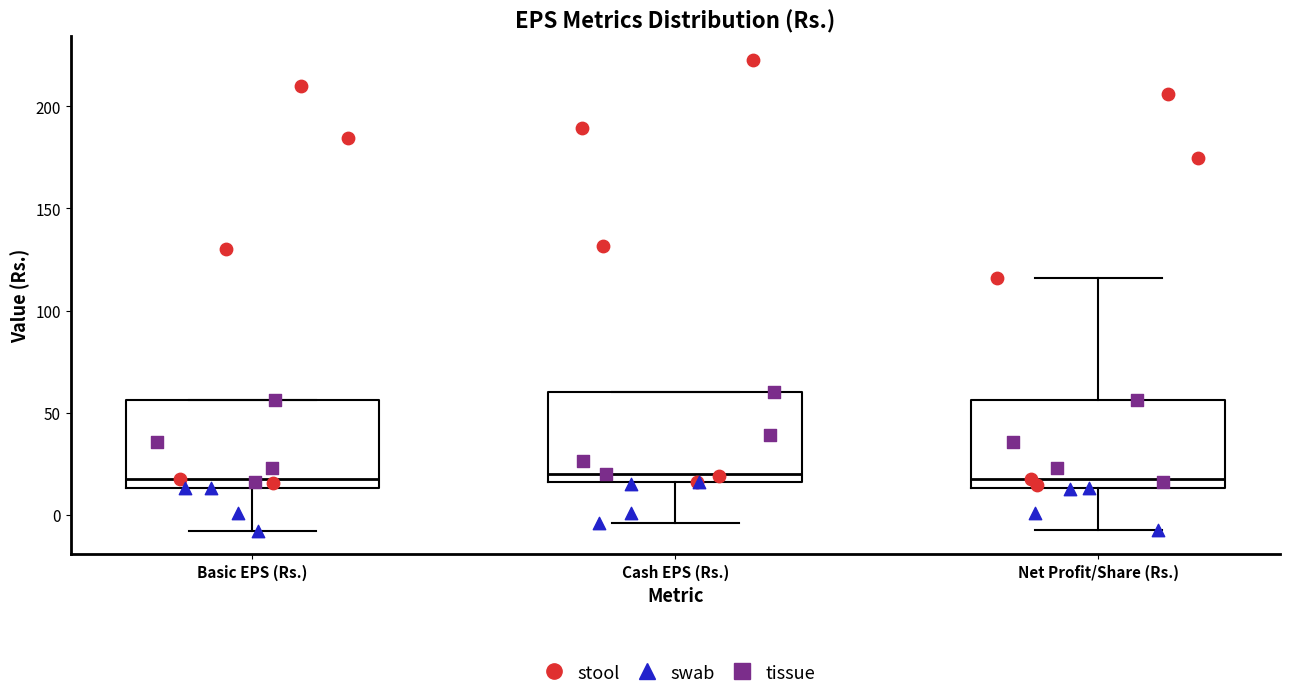

Reading left to right, transcribe this box plot: for each box, give where its median line is, the range the box spans, and where its two whiskers end, as read against the y-axis. The values are not printed on the chart, so give them approximately, as read against the axis.

Basic EPS (Rs.): median 20, box 15 to 55, whiskers -10 to 55
Cash EPS (Rs.): median 20, box 15 to 60, whiskers -5 to 60
Net Profit/Share (Rs.): median 20, box 15 to 55, whiskers -5 to 115